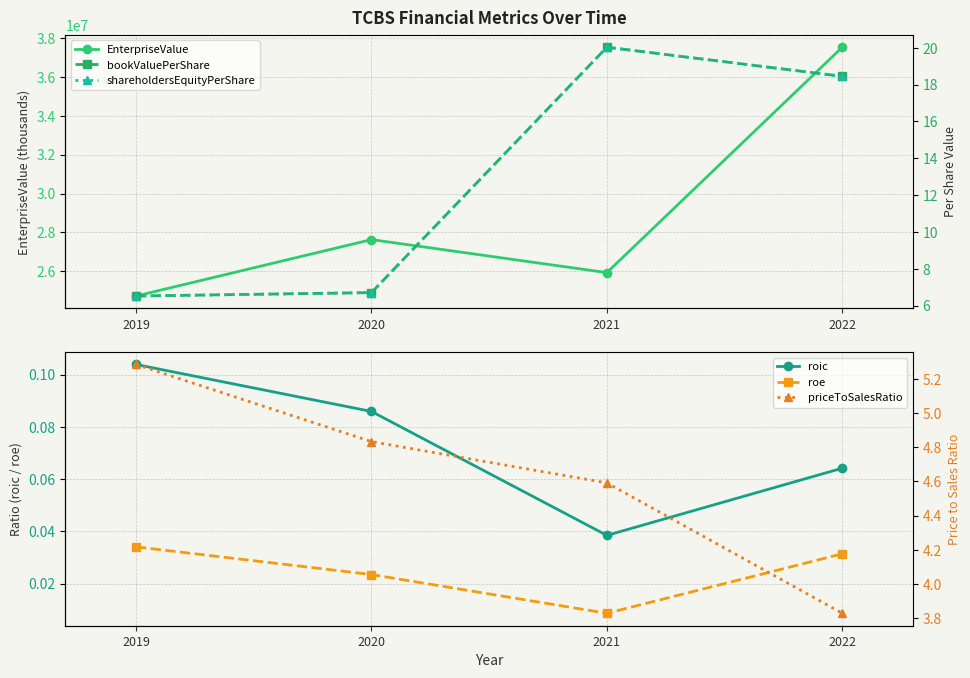

What is the spread (max minus min) of values at 2020?

27626964.0